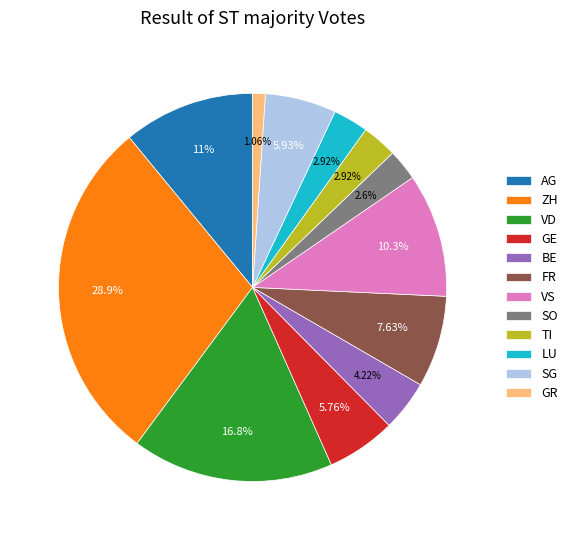

Combined, do ZH and GE account for over 50%?

No